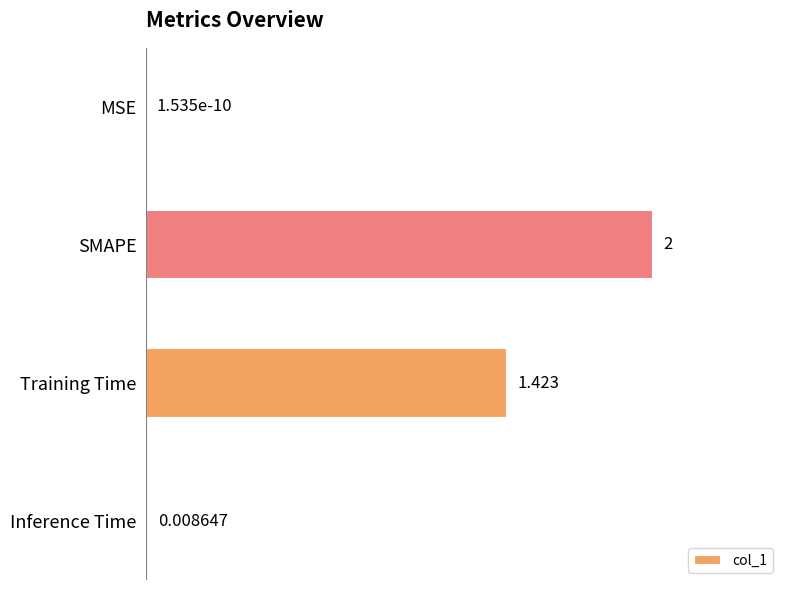

What is the greatest value displayed?

2.0